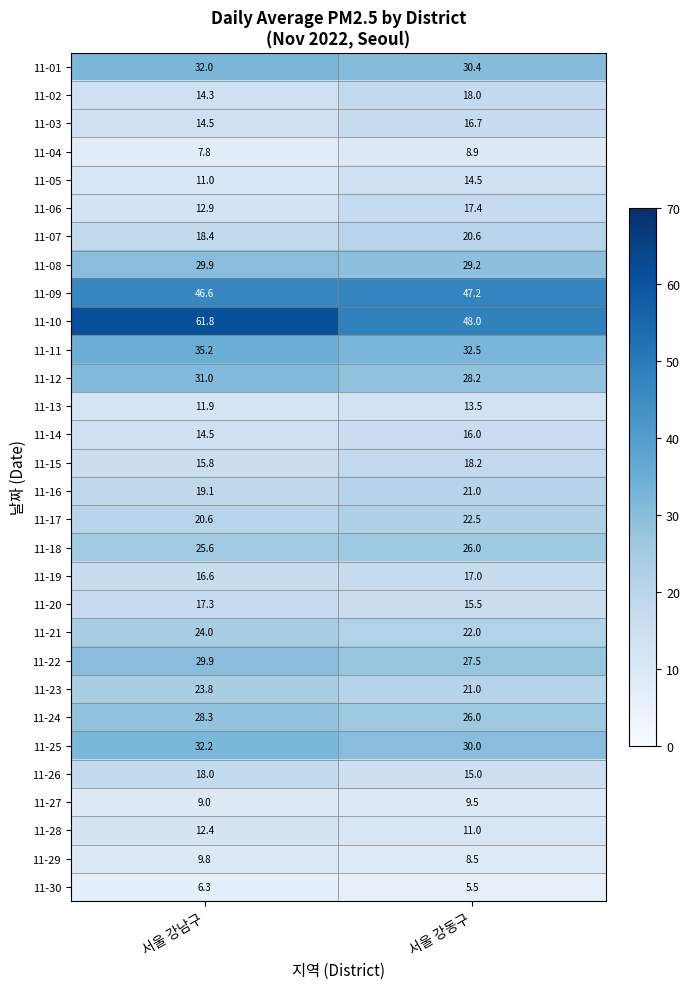

What is the sum of the 11-15 values at 서울 강남구 and 서울 강동구?

34.0